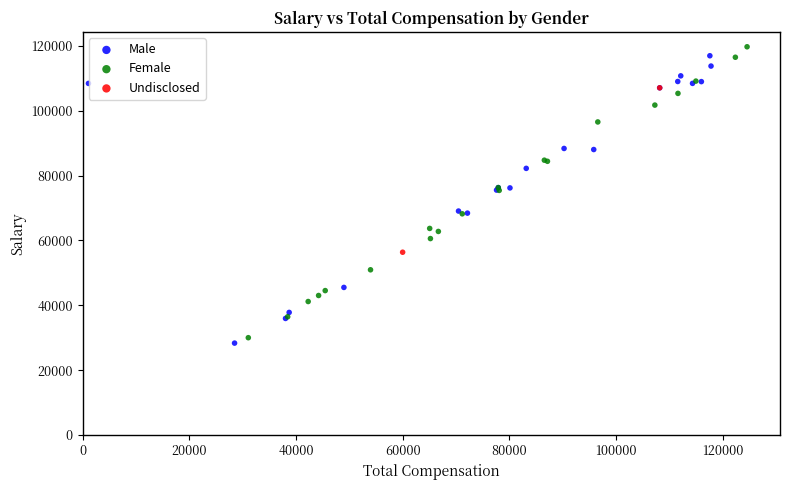

Which series reaches the minimum Y coordinate?

Male